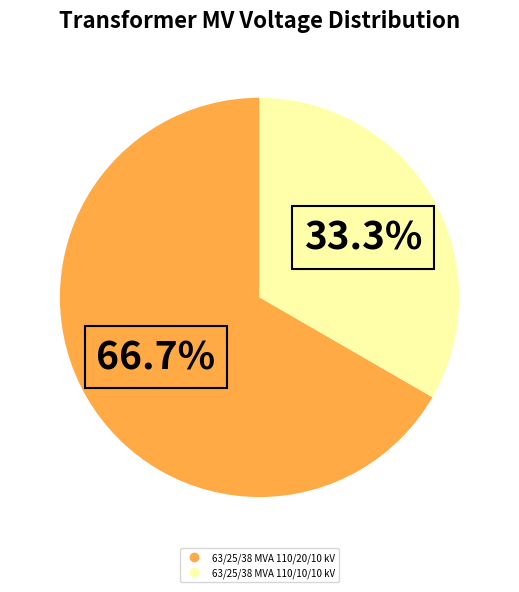

To the nearest percent, what is the difference between the largest and smallest slice percentages?

33%